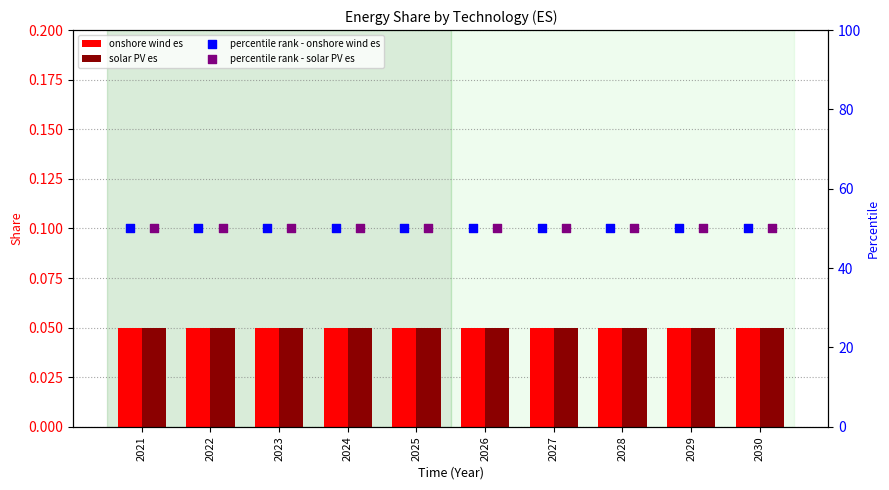

Which series reaches the minimum Y coordinate?

onshore wind es